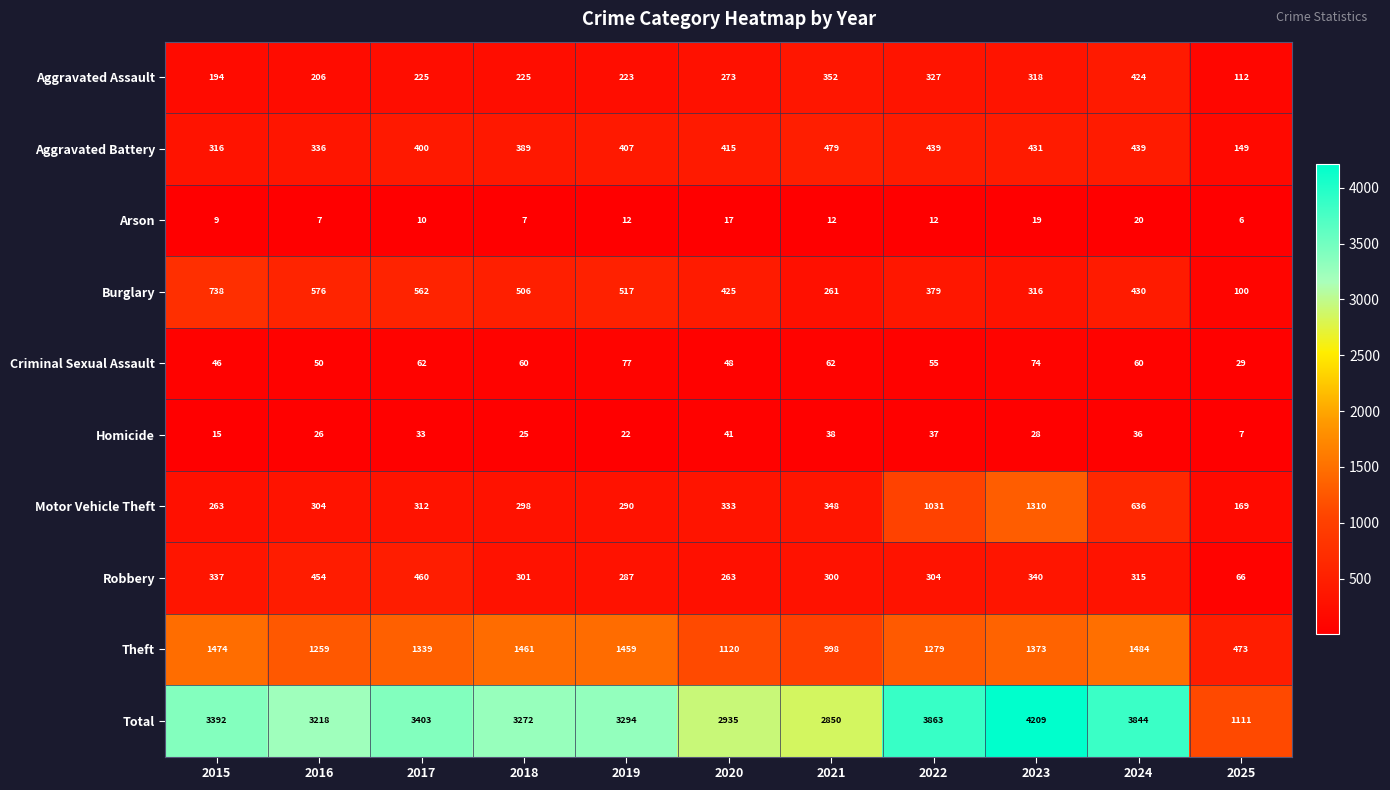

Which series changed the most between 2019 and 2021?

Theft